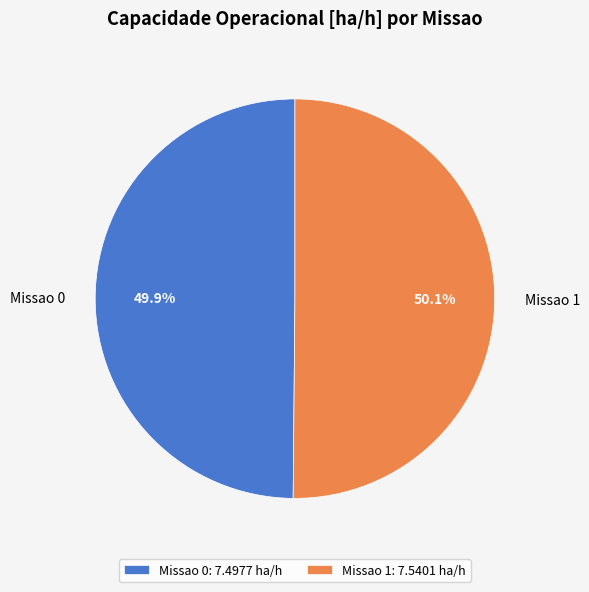

Does any single category account for the majority?

Yes